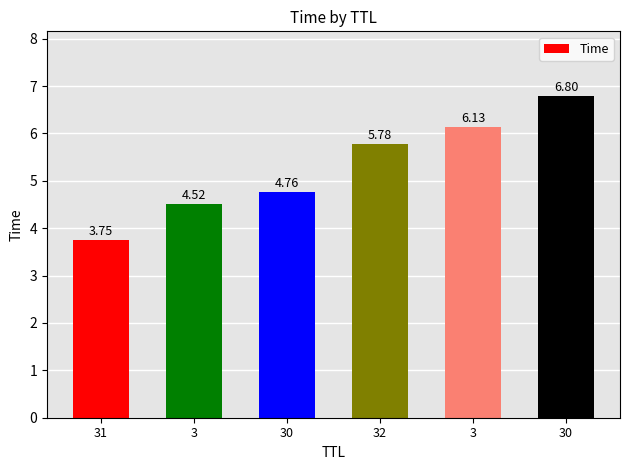

How many series are shown in this chart?

1